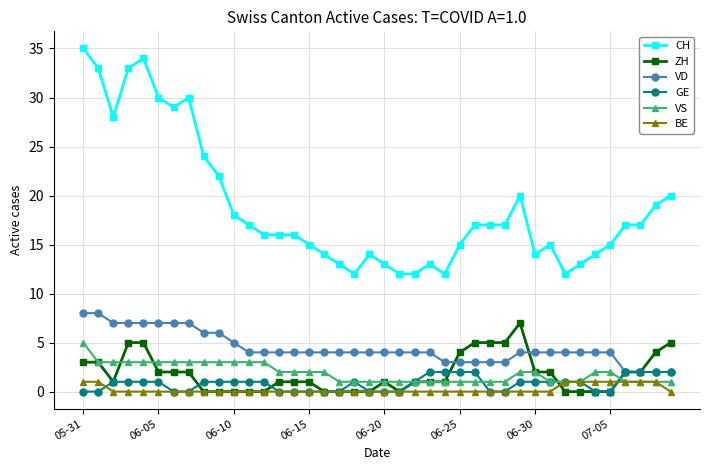

What is the greatest value displayed?

35